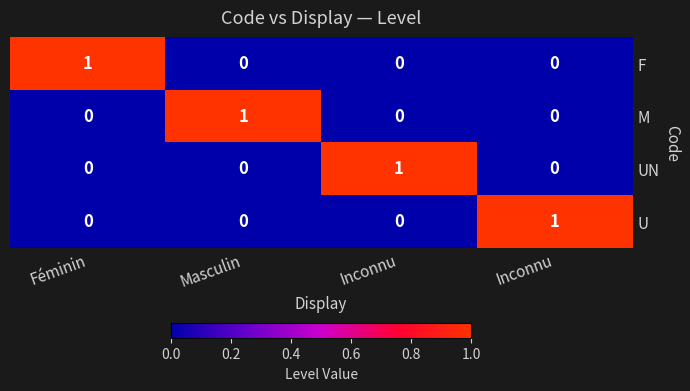

List the series in order of their peak value, lowest first.

F, M, UN, U